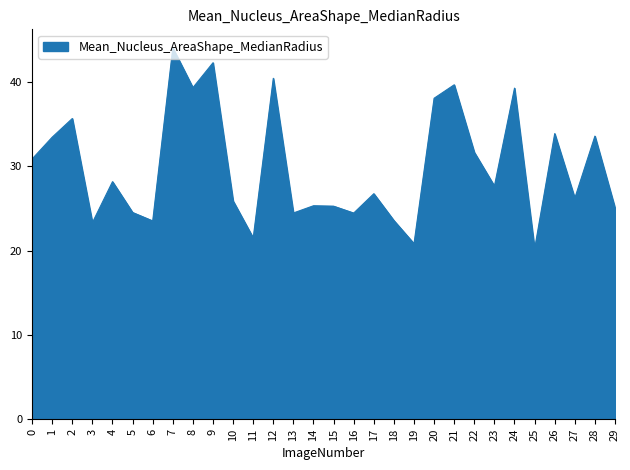

Is it true that the value at 9 is 42.3?

True